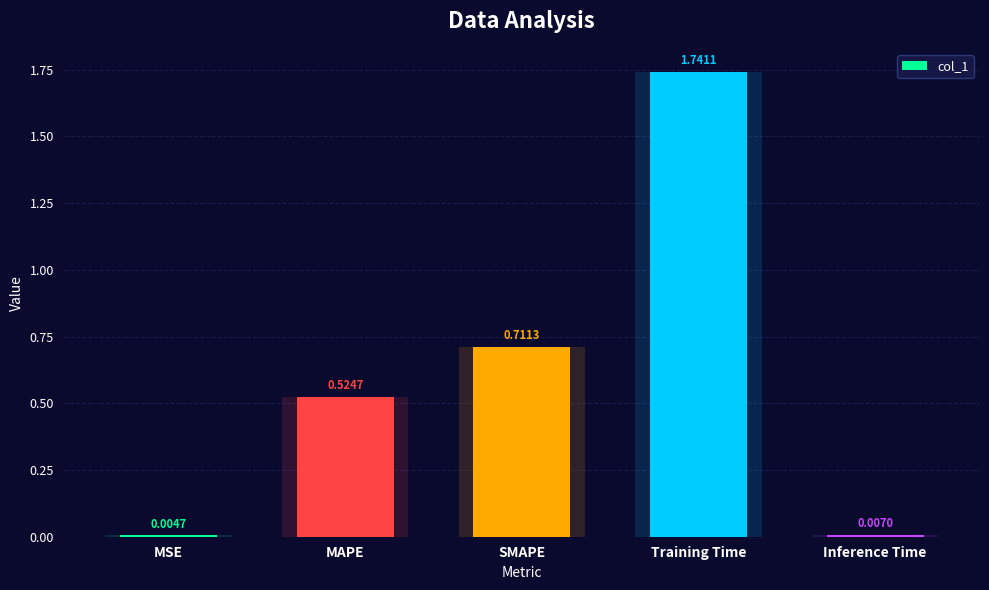

Are the bars grouped side by side (vs. stacked)?

No